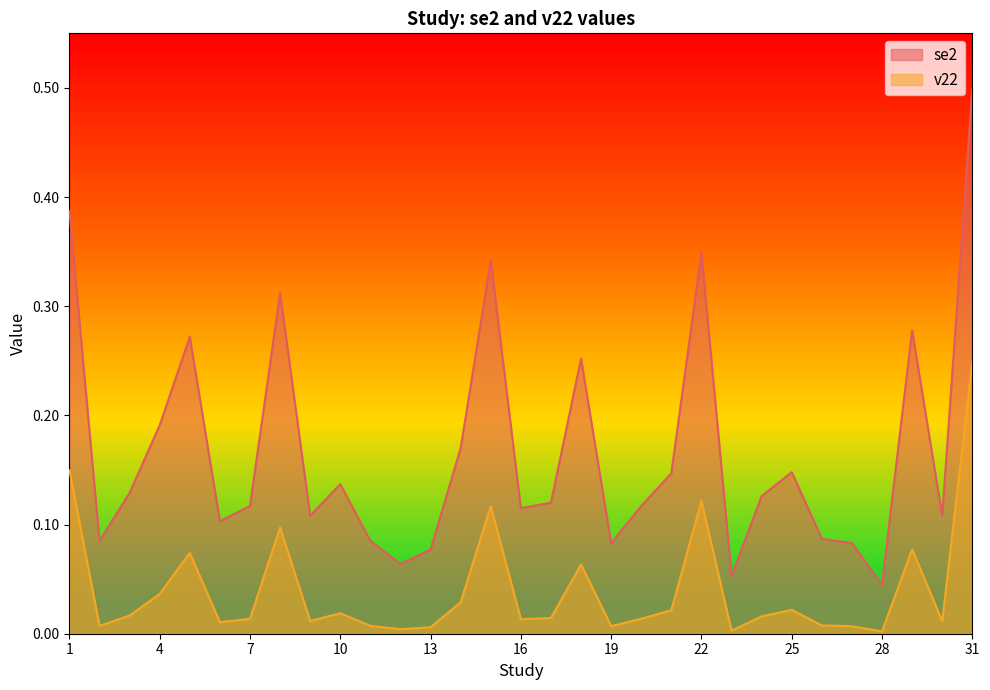

Which series has the largest total across all categories?

se2